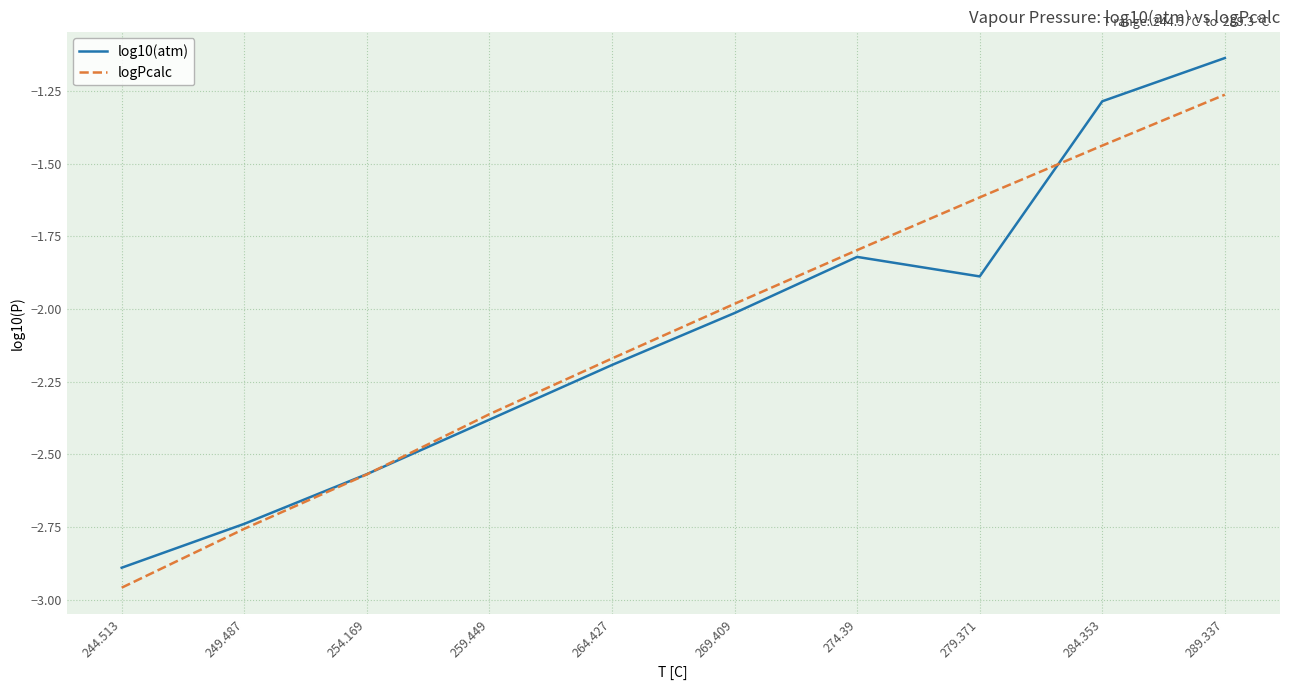

Which series has the largest range (max minus min)?

log10(atm)